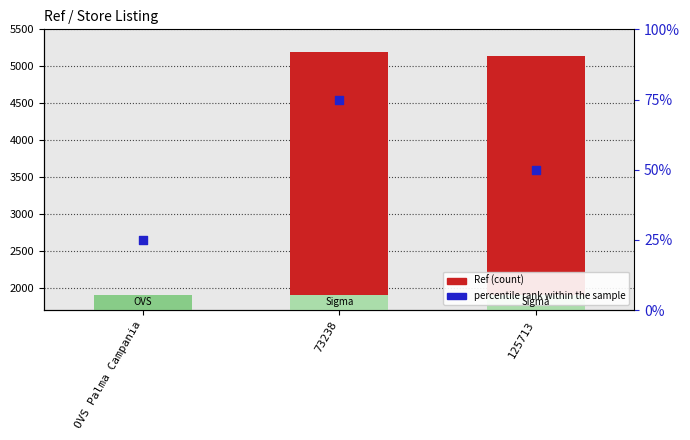

At how many categories does at least one series exceed 4345?

2